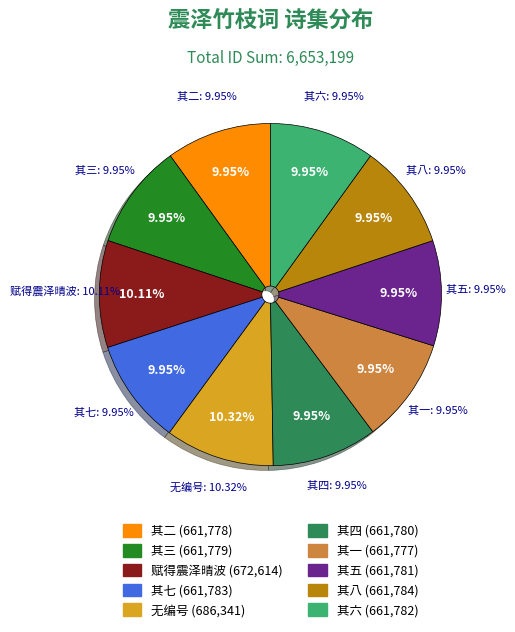

Combined, do 赋得震泽晴波送人入闽 and 分题得震泽竹枝词送中书李舍人 其八 account for over 50%?

No